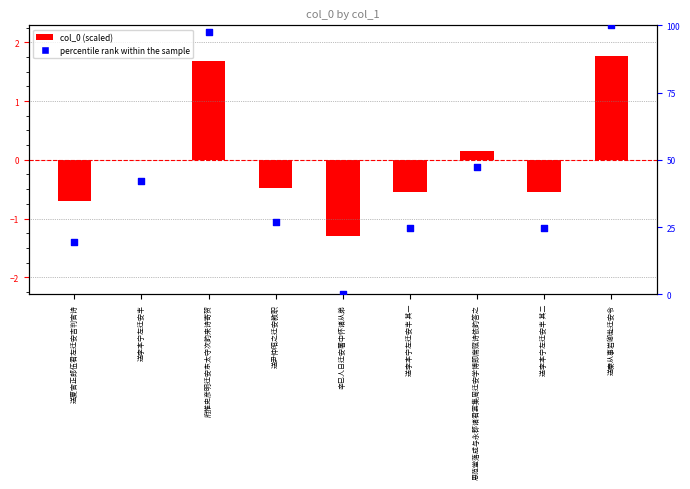

Which series has the largest total across all categories?

percentile rank within the sample